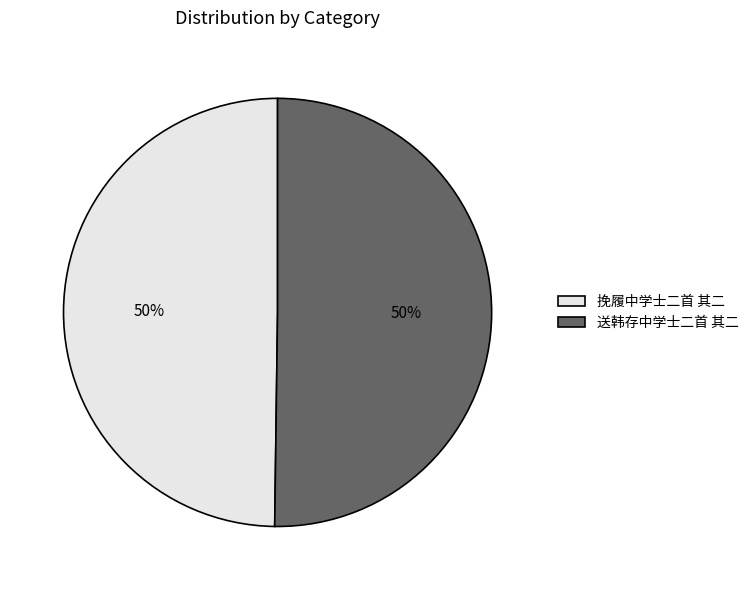

To the nearest percent, what portion does 送韩存中学士二首 其二 represent?

50%